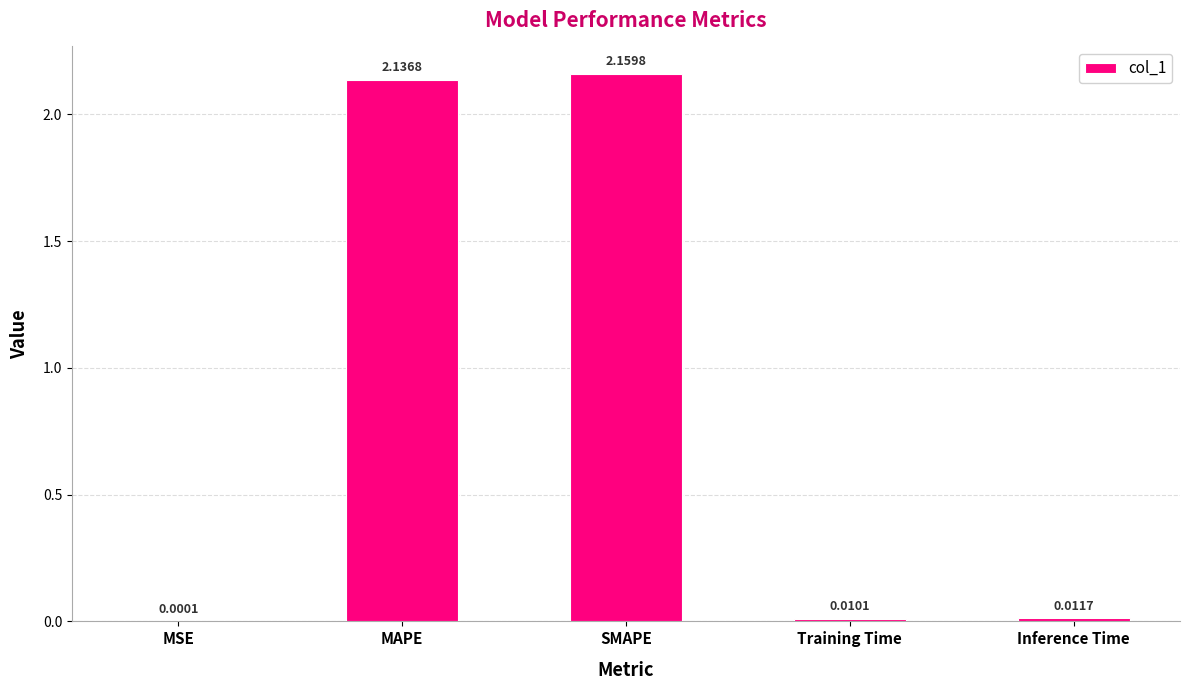

What is the sum of all values?

4.3